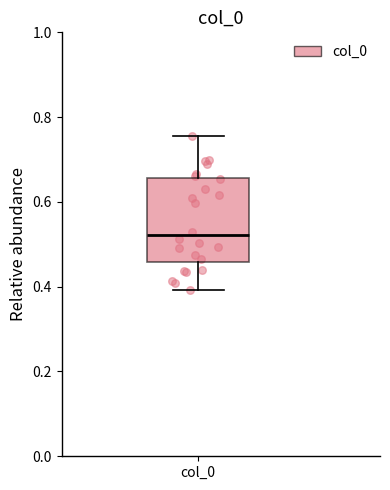

Read this box plot against the y-axis: the position of the median line, the range covered by the box, and the ends of both whiskers. The values are not printed on the chart, so give them approximately, as read against the axis.

median 0.52, box 0.46 to 0.66, whiskers 0.40 to 0.76